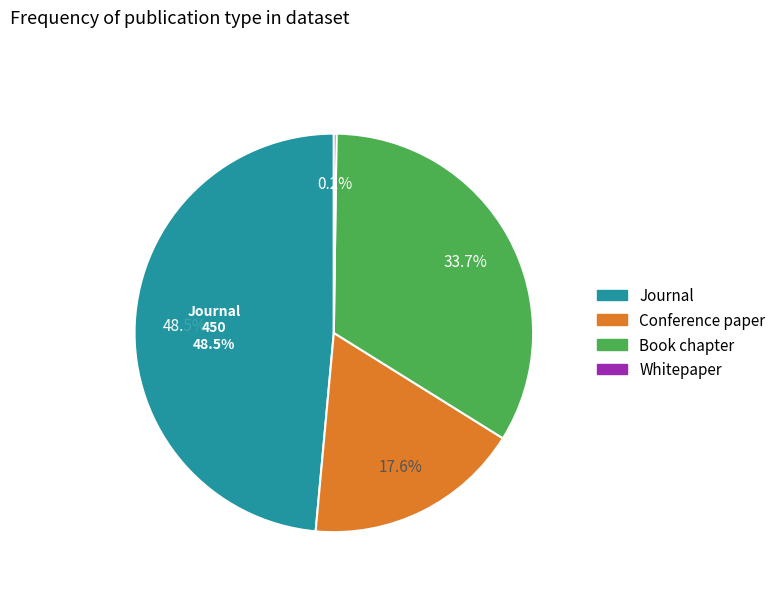

What is the largest slice in the pie chart?

Journal